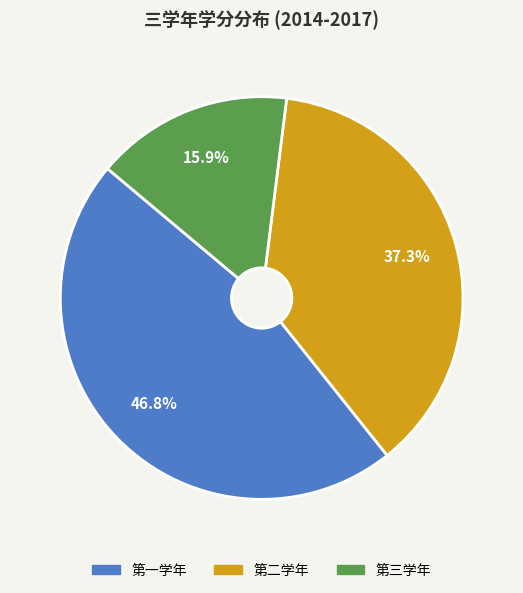

Between 第二学年 and 第三学年, which is larger?

第二学年